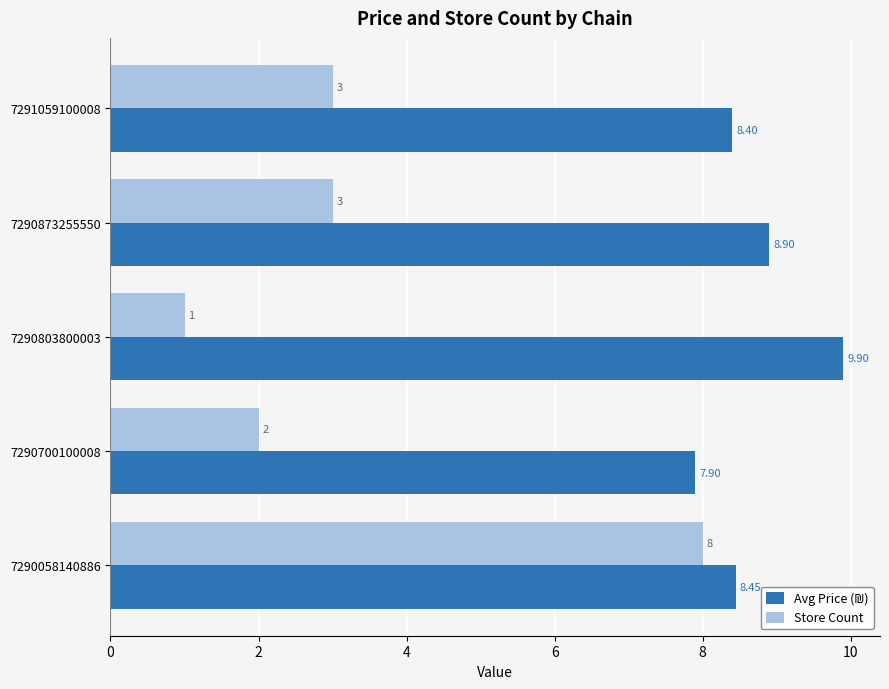

How many distinct data groups are displayed?

2